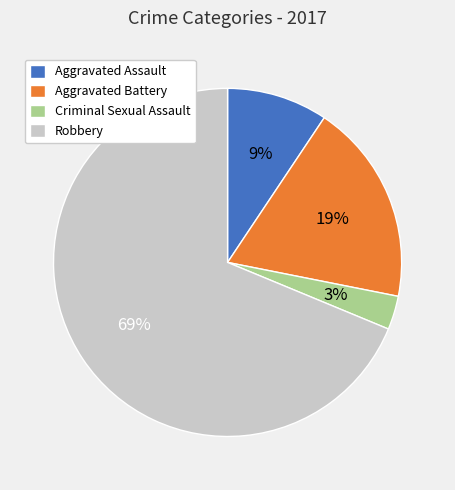

How many segments does this pie chart have?

4